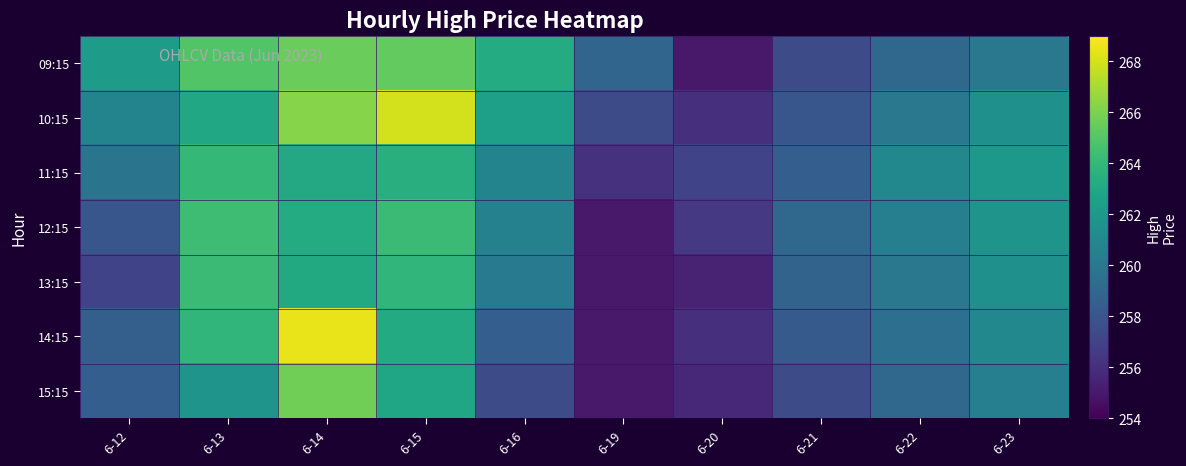

Reading right to left, list all the values displayed in this chart.

09:15: 6-23=260.0	6-22=259.0	6-21=257.5	6-20=255.0	6-19=258.9	6-16=263.2	6-15=265.4	6-14=265.6	6-13=264.9	6-12=262.3
10:15: 6-23=261.5	6-22=260.0	6-21=258.0	6-20=256.0	6-19=257.5	6-16=262.5	6-15=268.0	6-14=266.3	6-13=263.0	6-12=260.8
11:15: 6-23=262.0	6-22=261.0	6-21=258.5	6-20=257.0	6-19=256.1	6-16=260.8	6-15=263.4	6-14=263.0	6-13=264.0	6-12=259.8
12:15: 6-23=261.8	6-22=260.5	6-21=259.0	6-20=256.5	6-19=255.1	6-16=260.6	6-15=264.2	6-14=263.2	6-13=264.4	6-12=258.0
13:15: 6-23=261.5	6-22=260.0	6-21=258.8	6-20=255.5	6-19=255.0	6-16=260.2	6-15=263.9	6-14=263.1	6-13=264.2	6-12=257.0
14:15: 6-23=261.0	6-22=259.5	6-21=258.2	6-20=256.0	6-19=255.0	6-16=258.5	6-15=263.1	6-14=268.5	6-13=263.9	6-12=258.5
15:15: 6-23=260.5	6-22=259.0	6-21=257.5	6-20=255.8	6-19=255.0	6-16=257.4	6-15=262.9	6-14=265.8	6-13=261.8	6-12=258.5